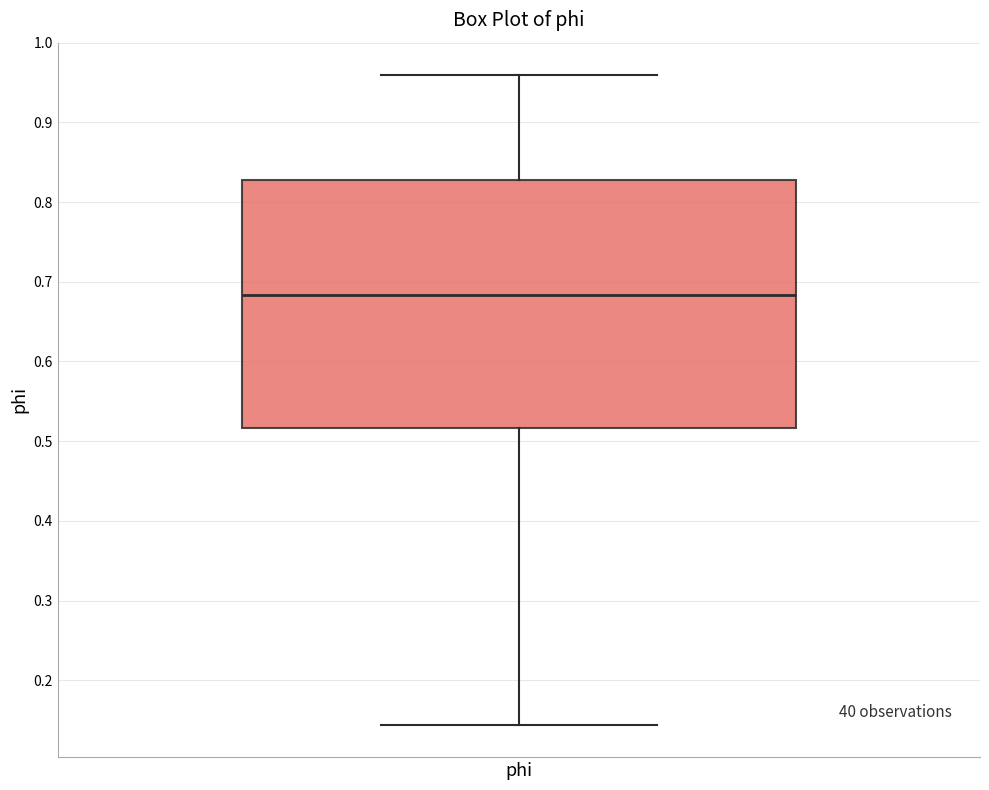

Where does the median line of the box for phi sit on the y-axis? The values are not printed on the chart, so give them approximately, as read against the axis.

0.68